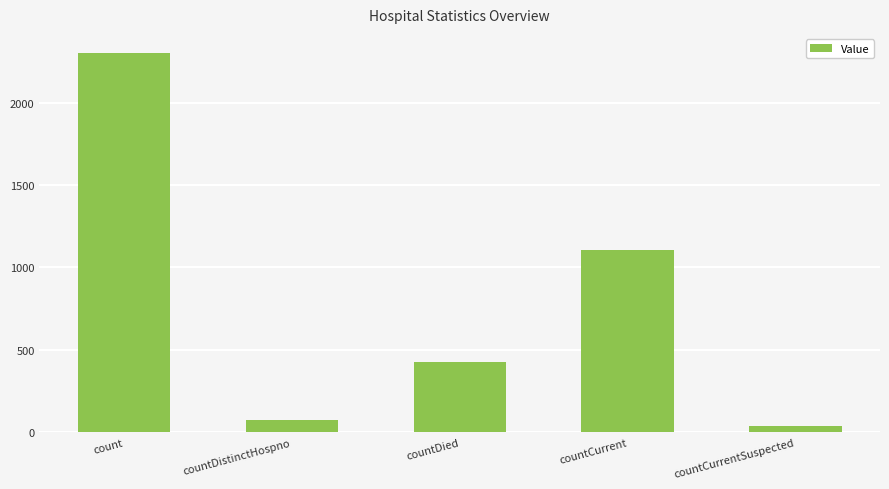

How many data points does each series have?

5